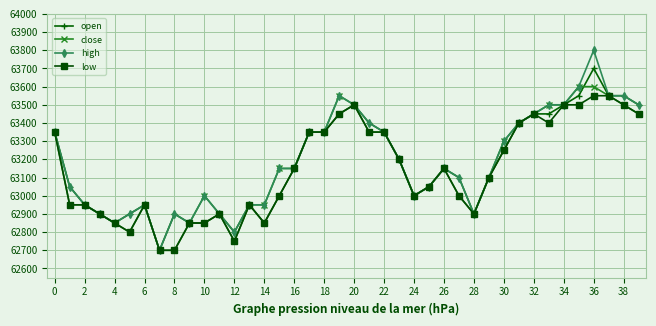

Reading left to right, list all the values displayed in this chart.

open: 63350	63050	62950	62900	62850	62900	62950	62700	62900	62850	62850	62900	62800	62950	62850	63000	63150	63350	63350	63450	63500	63400	63350	63200	63000	63050	63150	63100	62900	63100	63250	63400	63450	63450	63500	63550	63700	63550	63550	63500
close: 63350	62950	62950	62900	62850	62800	62950	62700	62700	62850	63000	62900	62750	62950	62950	63150	63150	63350	63350	63550	63500	63350	63350	63200	63000	63050	63150	63000	62900	63100	63300	63400	63450	63500	63500	63600	63600	63550	63500	63450
high: 63350	63050	62950	62900	62850	62900	62950	62700	62900	62850	63000	62900	62800	62950	62950	63150	63150	63350	63350	63550	63500	63400	63350	63200	63000	63050	63150	63100	62900	63100	63300	63400	63450	63500	63500	63600	63800	63550	63550	63500
low: 63350	62950	62950	62900	62850	62800	62950	62700	62700	62850	62850	62900	62750	62950	62850	63000	63150	63350	63350	63450	63500	63350	63350	63200	63000	63050	63150	63000	62900	63100	63250	63400	63450	63400	63500	63500	63550	63550	63500	63450